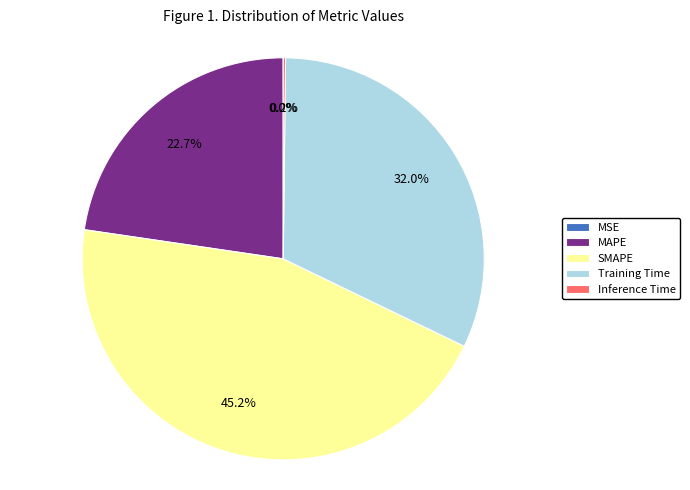

Does any single category account for the majority?

No